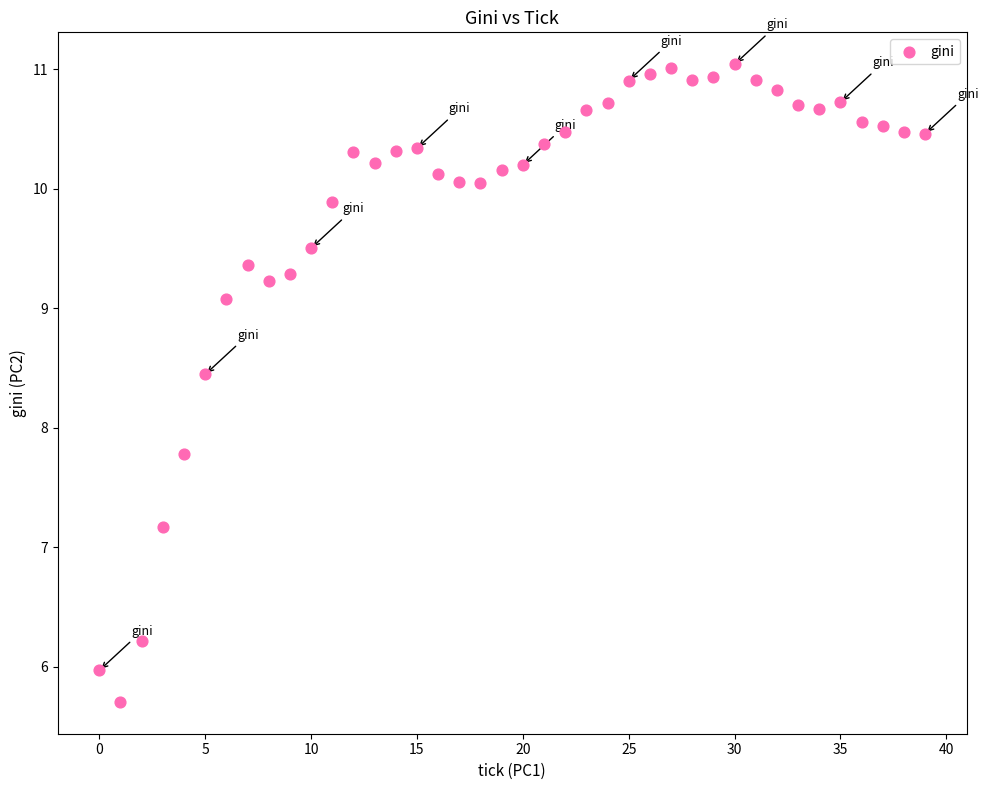

What Y value in the scatter plot is closest to 8?

7.8